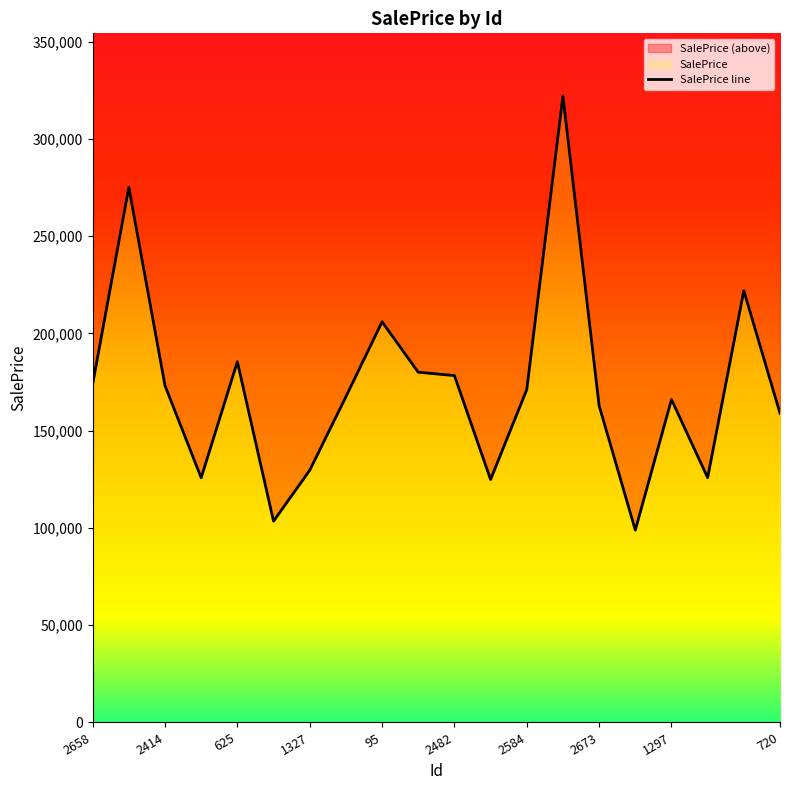

The value at 1364 is 175893.6. True or false?

False